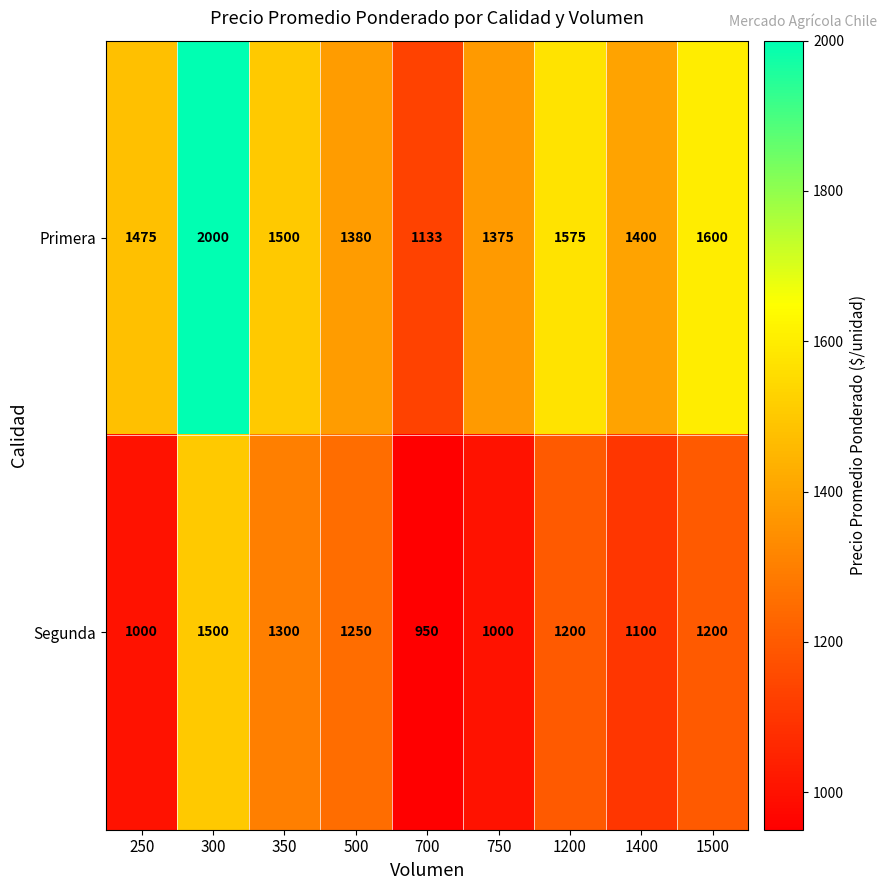

What is the approximate value of Segunda at 250?

1000